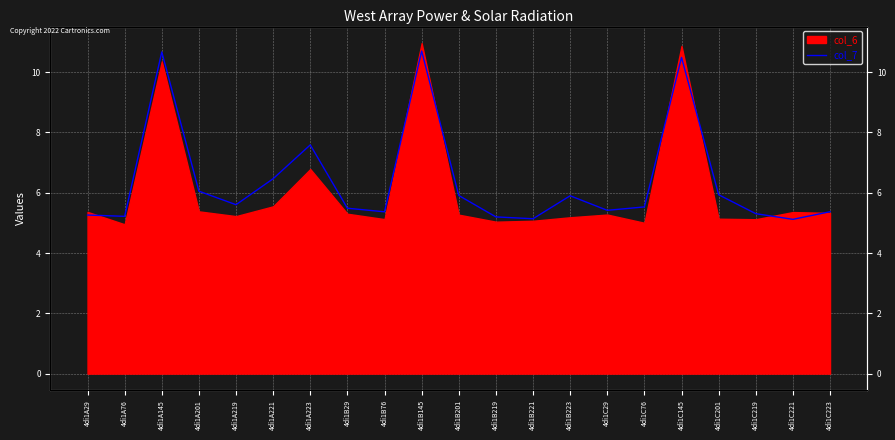

Between 4di1C221 and 4di1C223, which is larger?

4di1C223